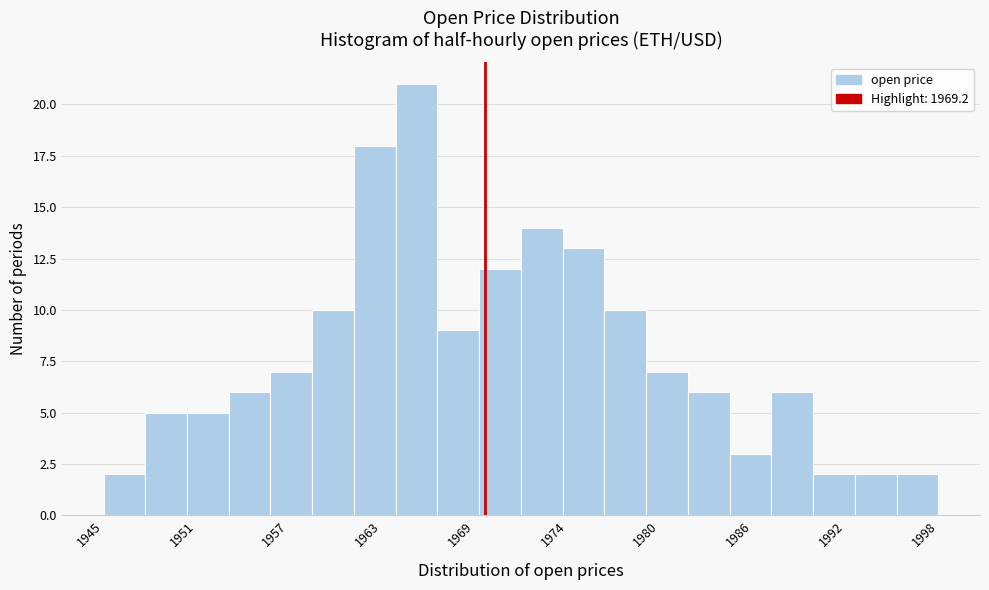

Around what value on the x-axis is the tallest bar? Give the approximate position of its centre, as read against the axis.

1965